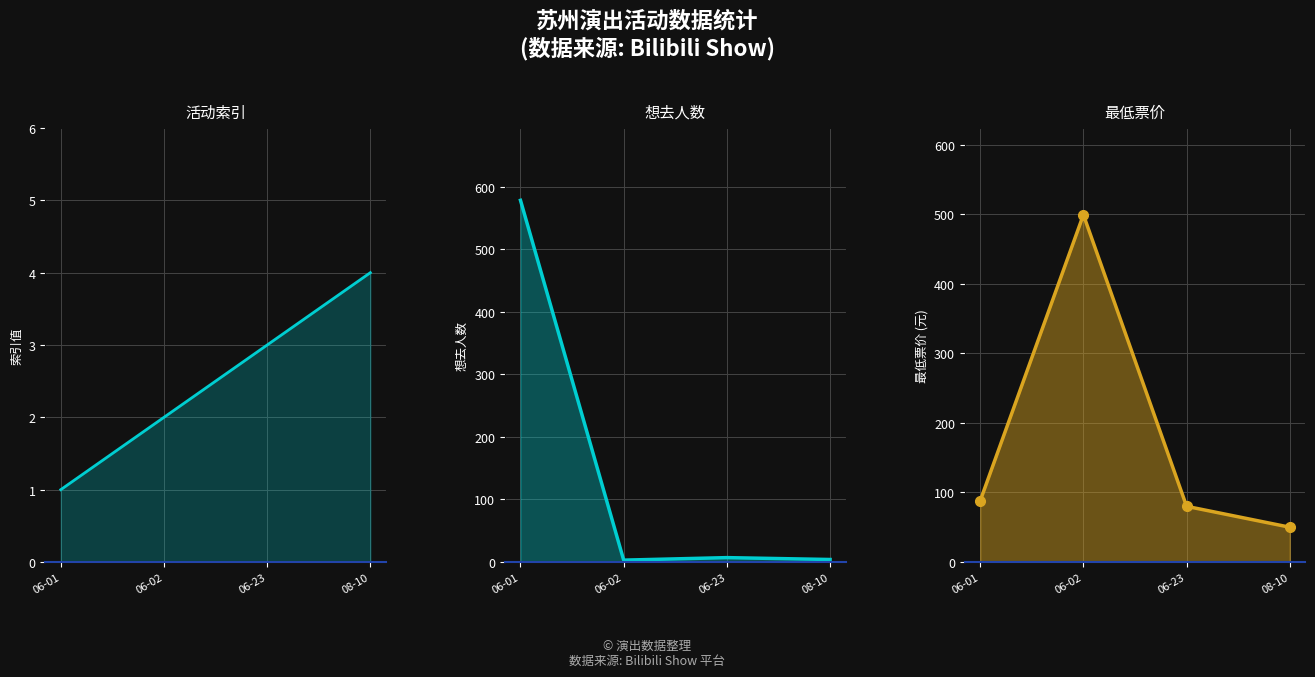

True or false: 活动索引 and 最低票价 intersect in this chart.

False